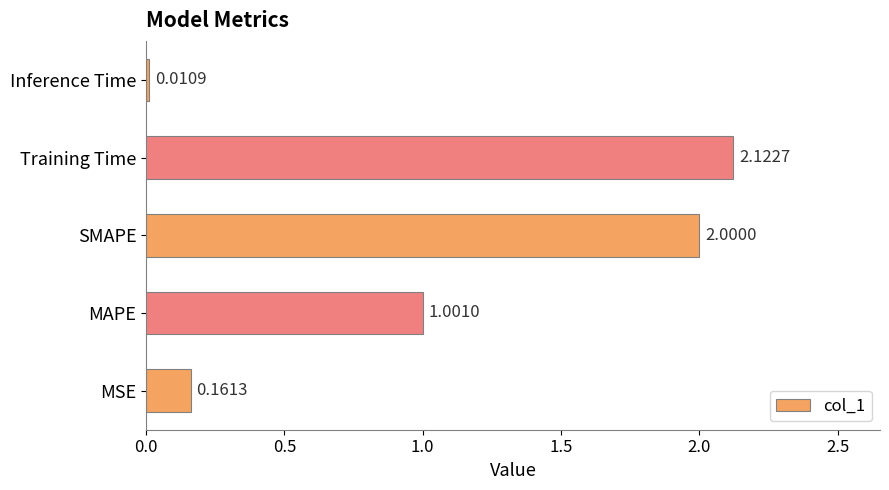

What is the average value?

1.1